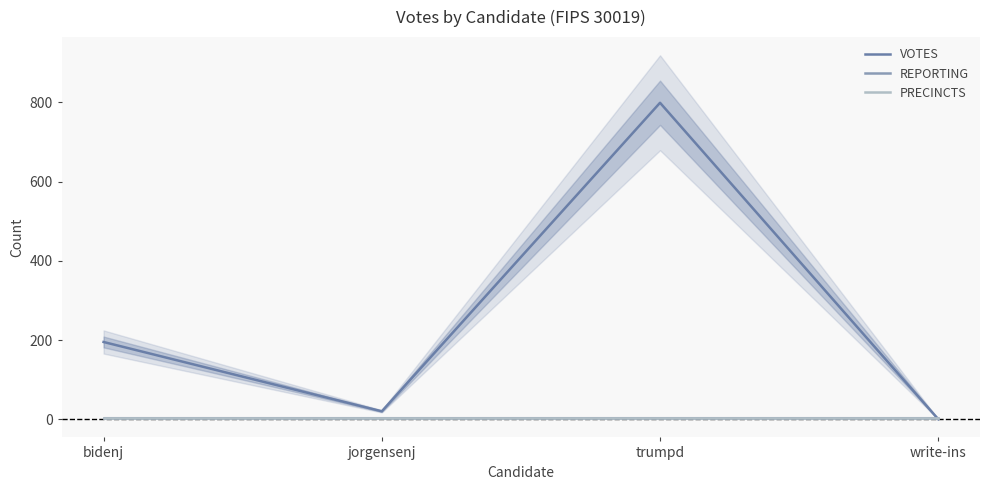

Which series has the widest spread of values?

VOTES